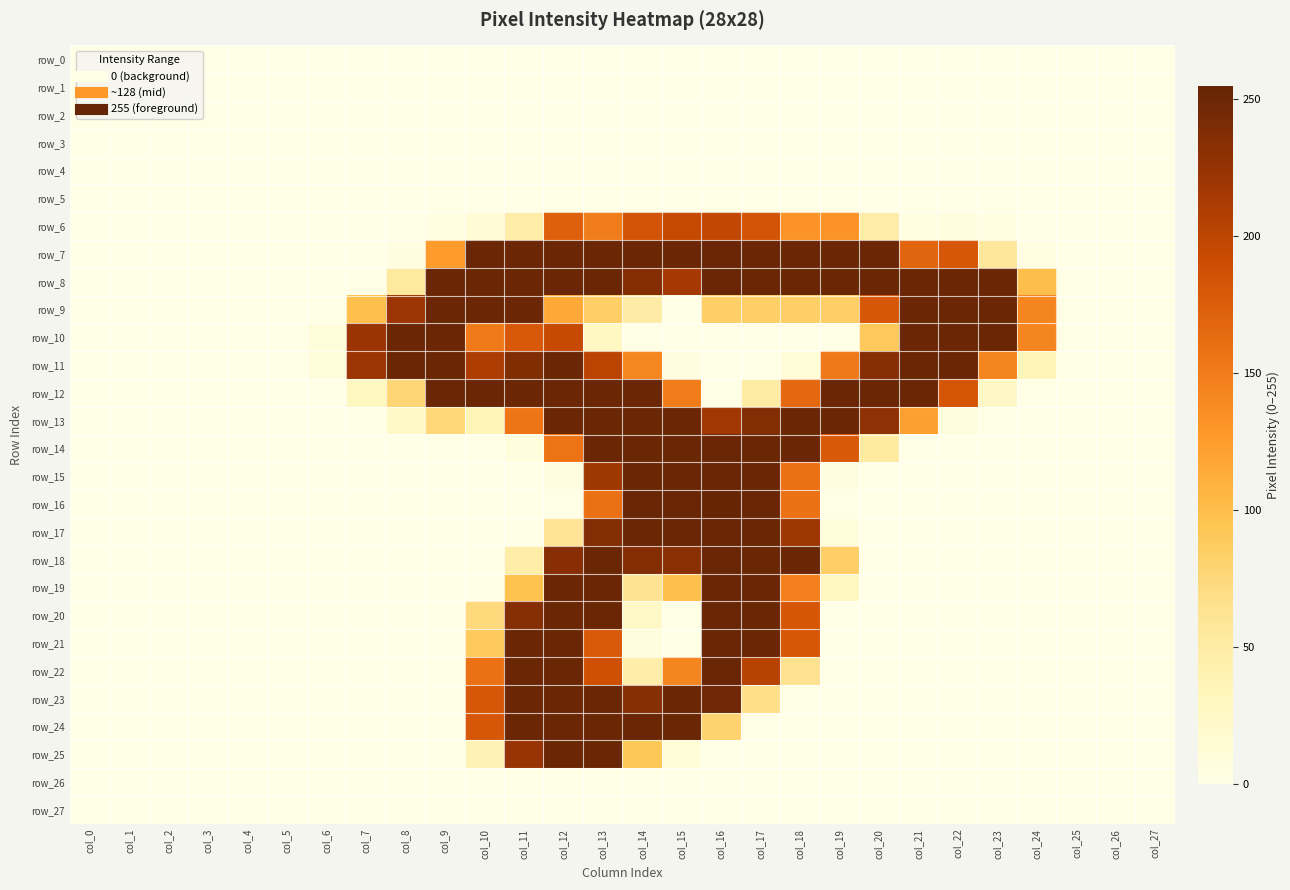

Is it true that row_10 equals 0 at col_26?

True